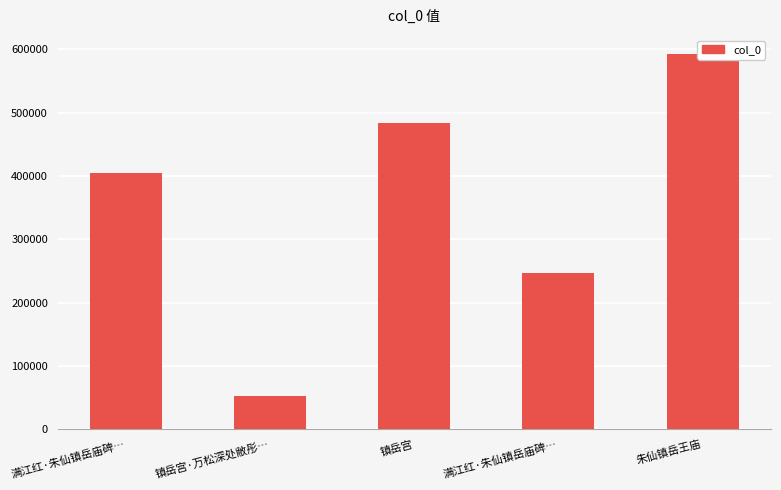

Which category has the highest value across all series?

朱仙镇岳王庙